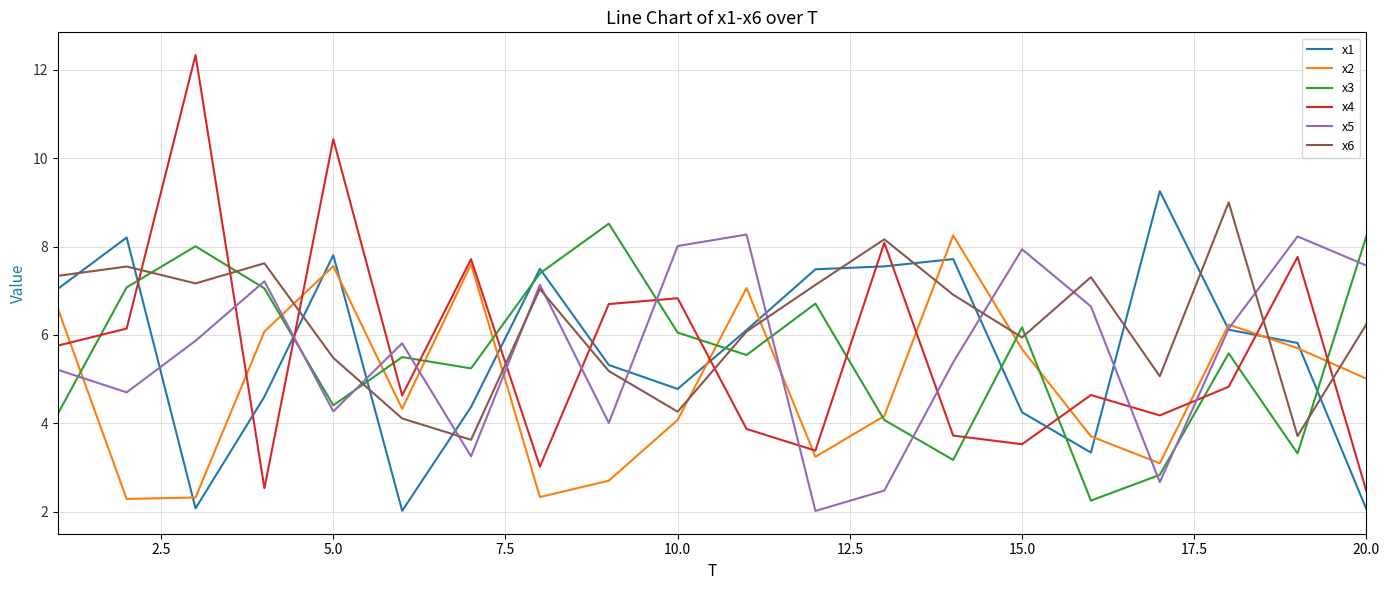

What is the minimum value for x3?

2.3